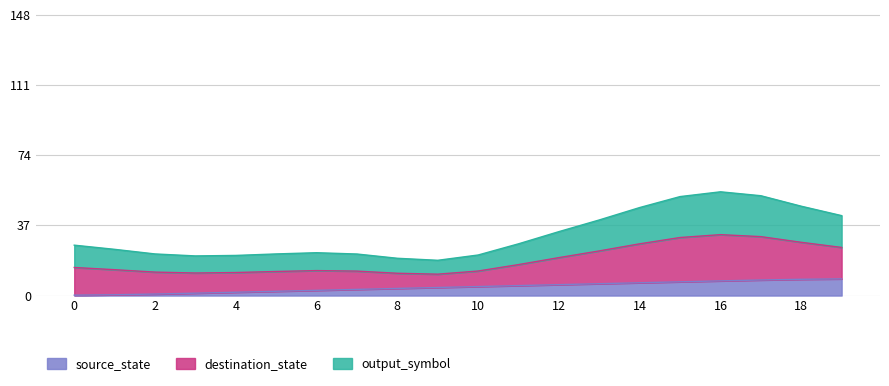

What is the highest value of the source_state series?

8.8